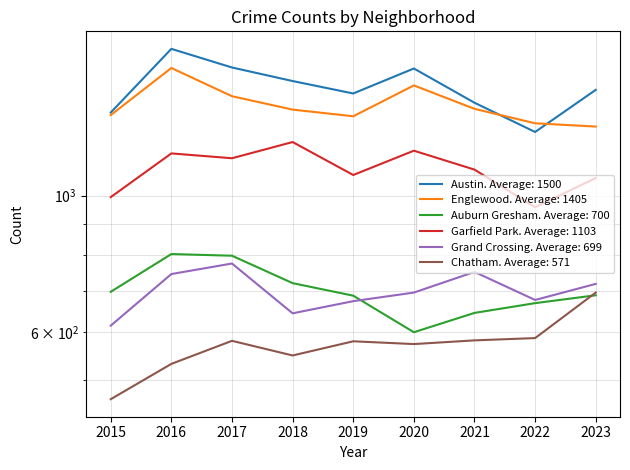

At how many categories does at least one series exceed 1254?

9